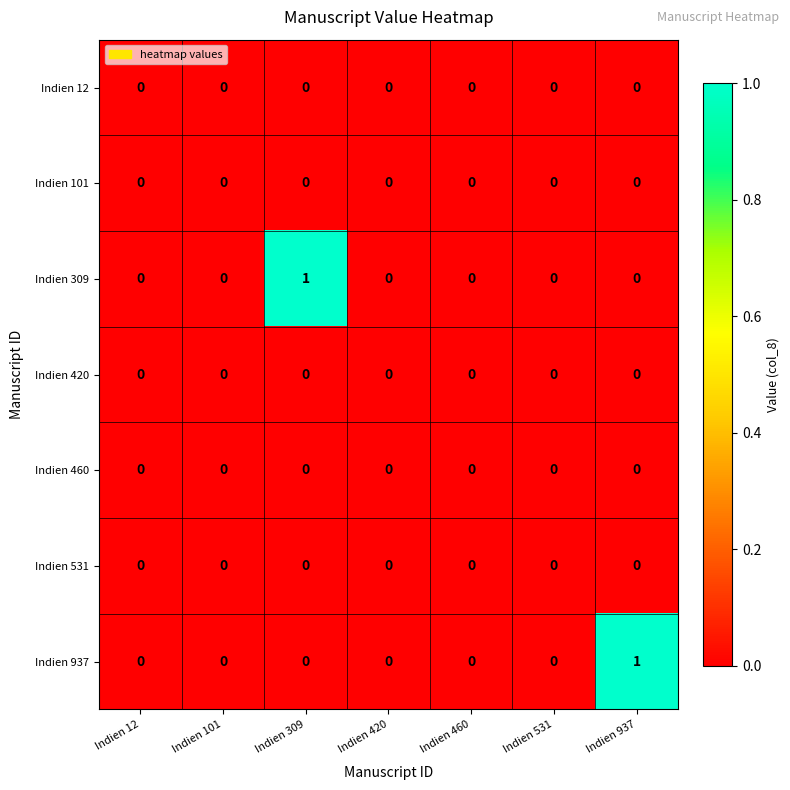

How many Indien 937 values are between 0 and 1?

7